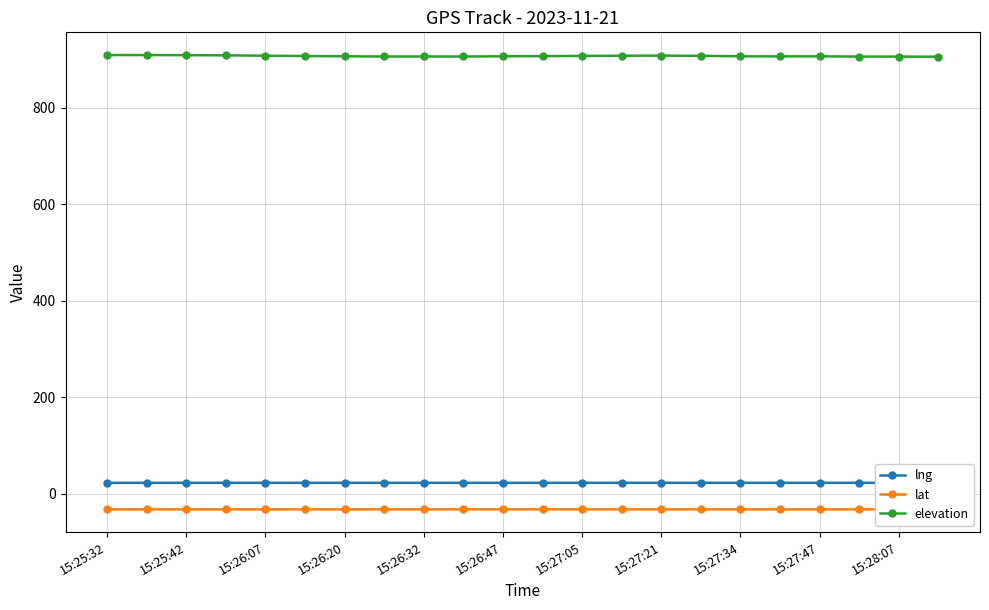

True or false: elevation has more than 1 interior local peaks.

True